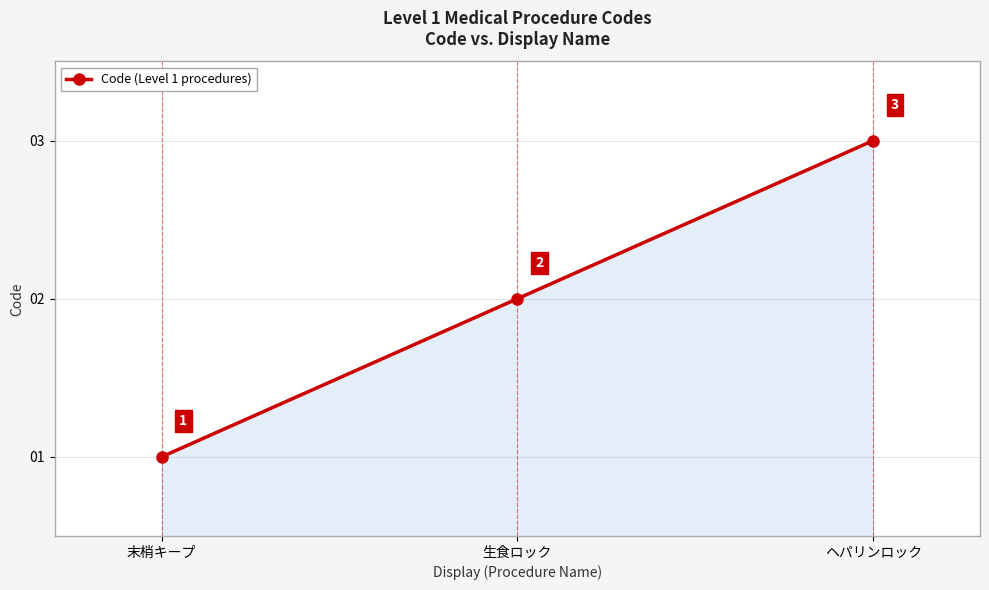

What is the change in value from 生食ロック to ヘパリンロック?

+1